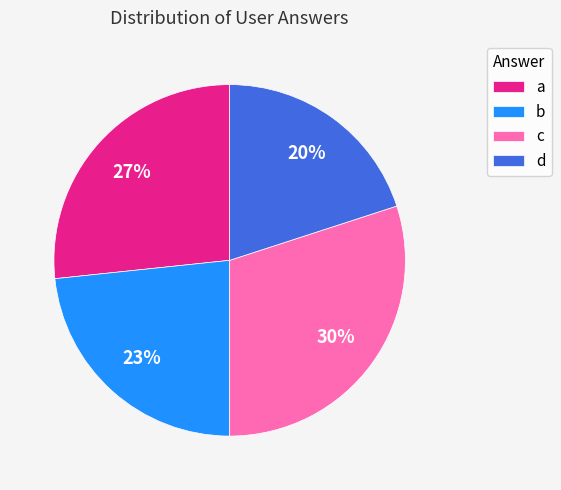

To the nearest percent, what is the difference between the largest and smallest slice percentages?

10%